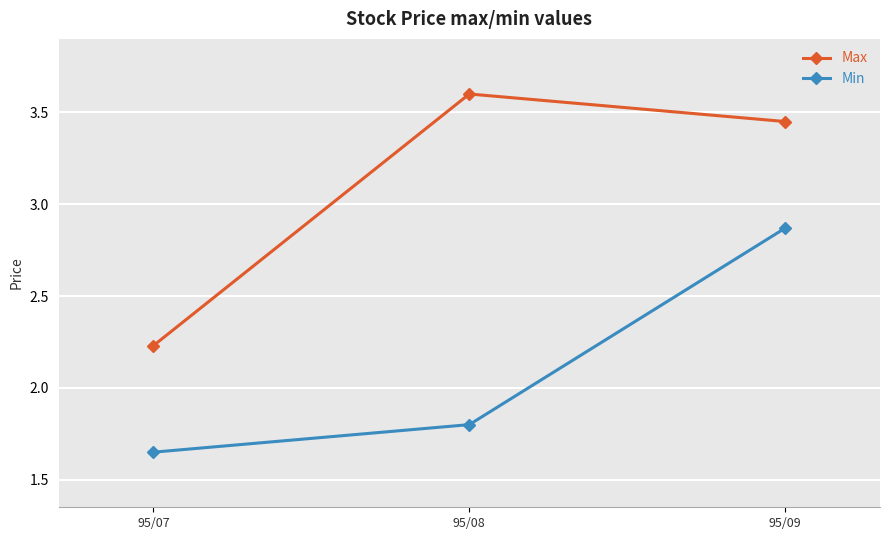

Is this an area chart (filled region under the line)?

No